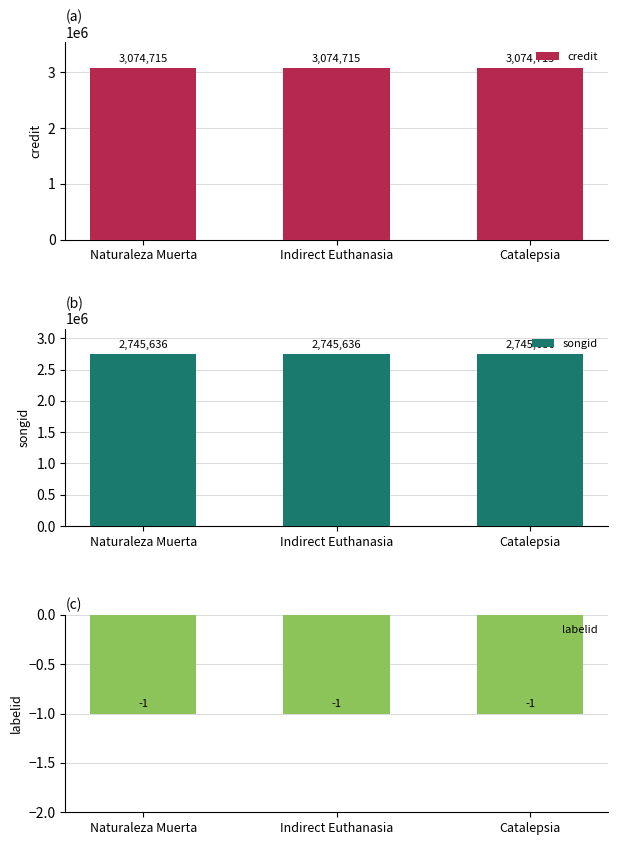

Which series has the widest spread of values?

credit